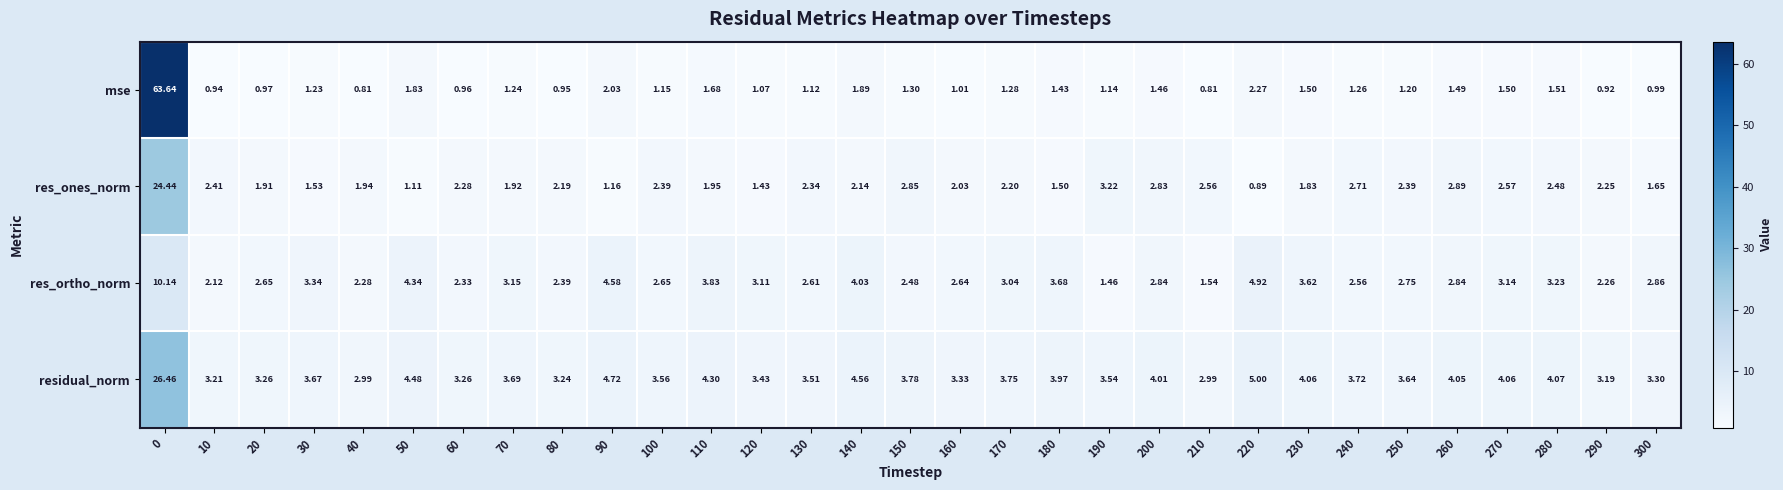

Which series has the largest total across all categories?

residual_norm